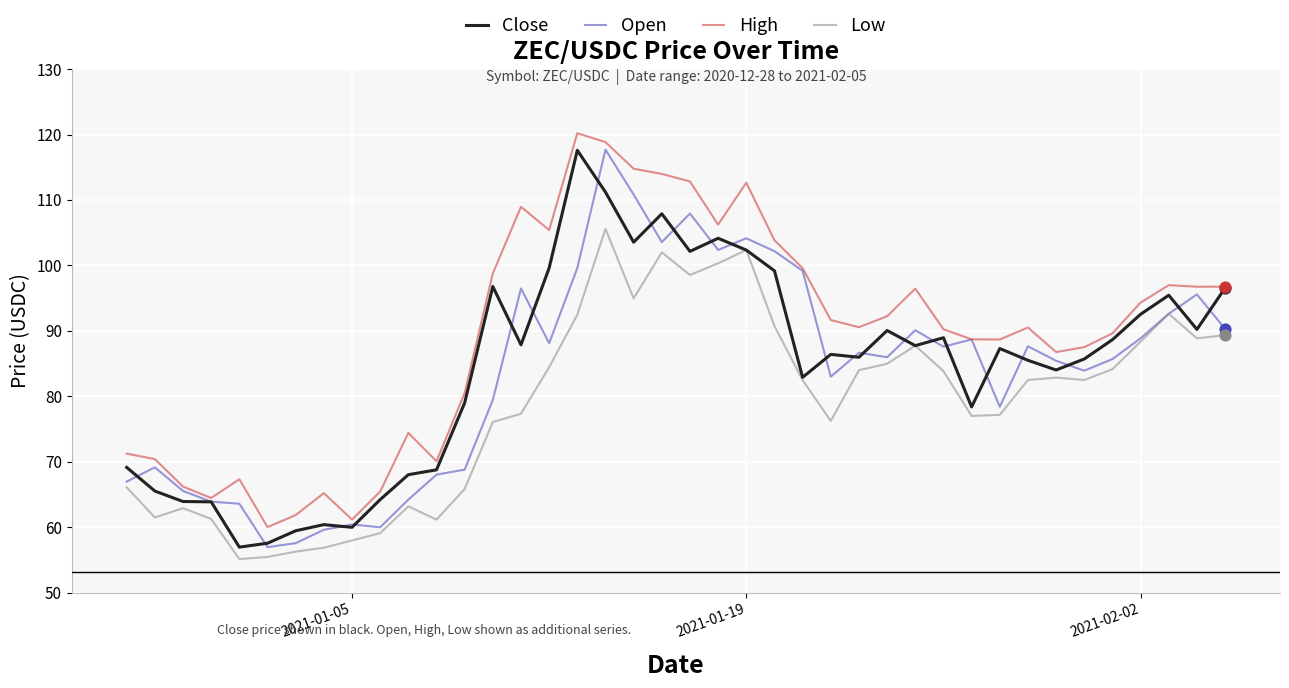

Which series has the largest total across all categories?

High